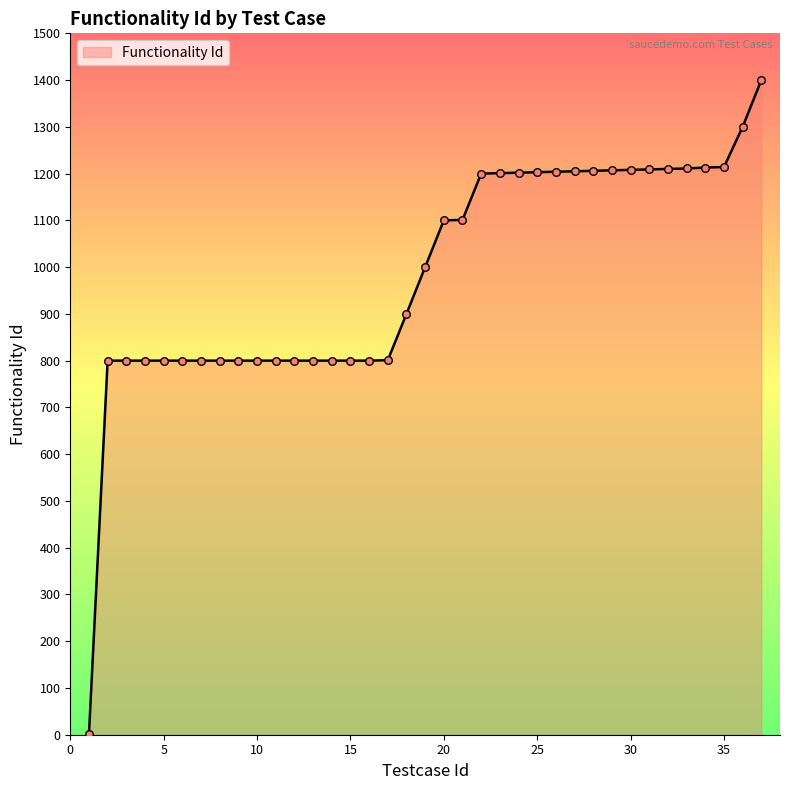

What is the maximum value shown in the chart?

1400